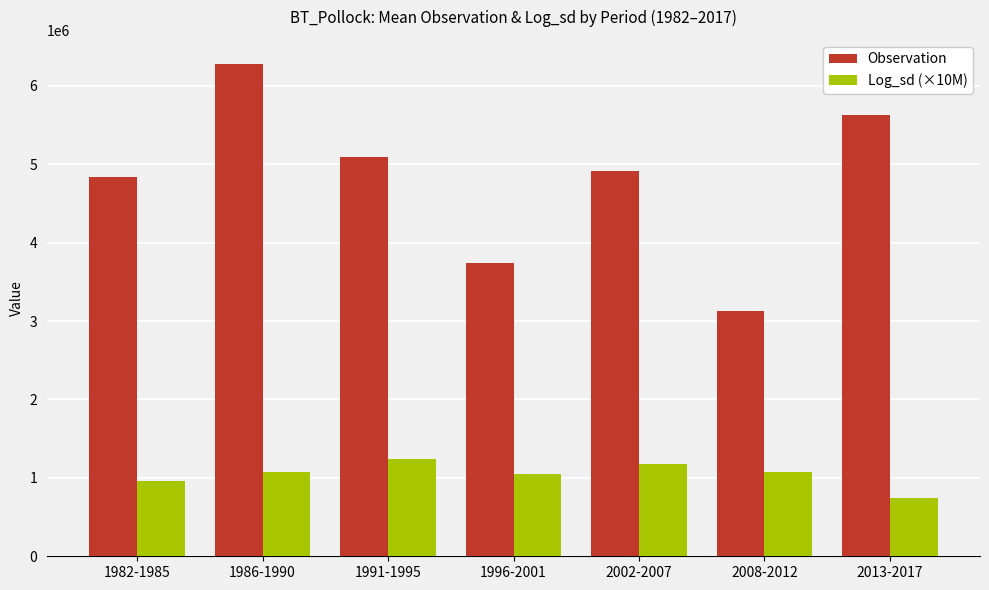

What position from the right is 2008-2012?

2